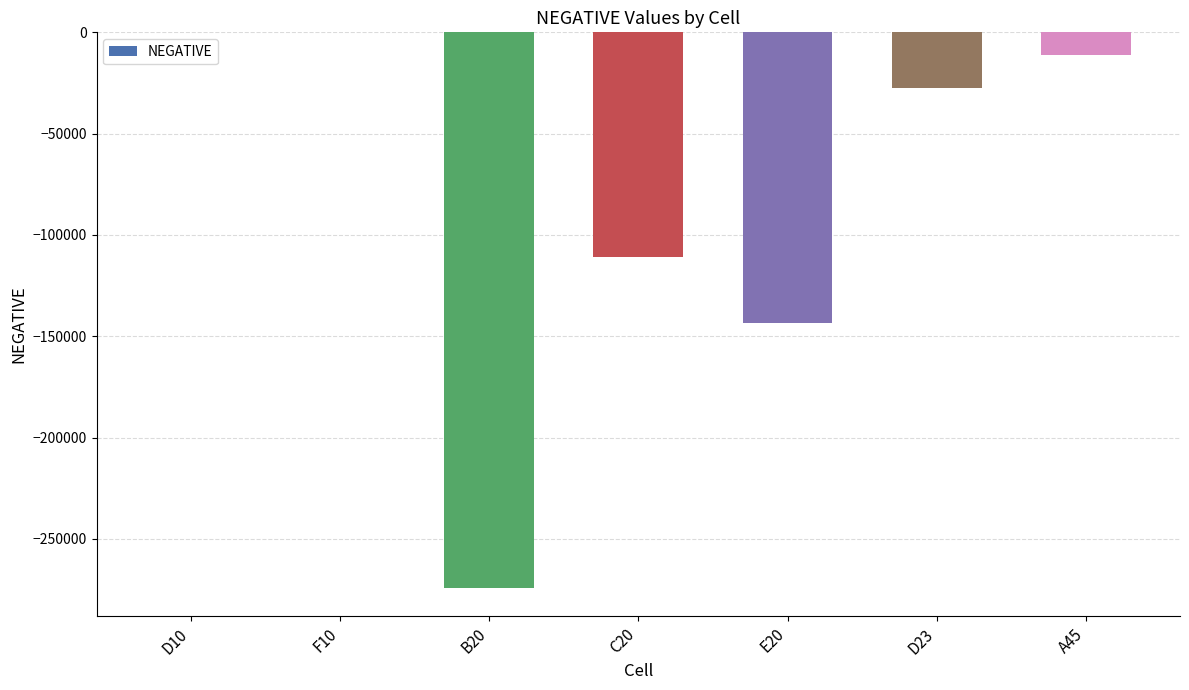

How many distinct data groups are displayed?

1